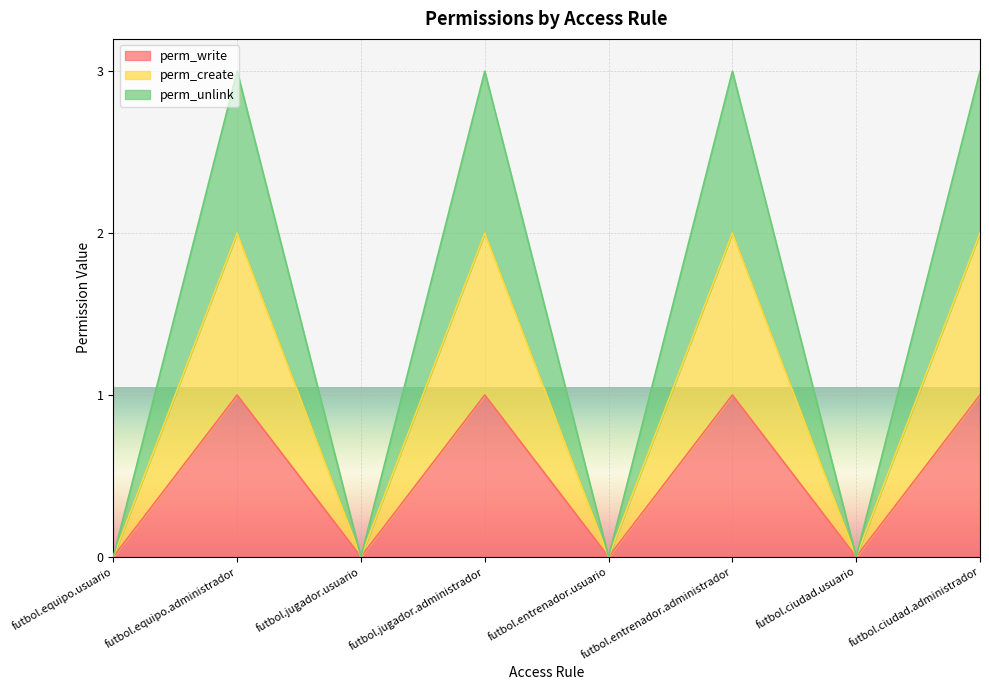

Reading left to right, list all the values displayed in this chart.

perm_write: futbol.equipo.usuario=0	futbol.equipo.administrador=1	futbol.jugador.usuario=0	futbol.jugador.administrador=1	futbol.entrenador.usuario=0	futbol.entrenador.administrador=1	futbol.ciudad.usuario=0	futbol.ciudad.administrador=1
perm_create: futbol.equipo.usuario=0	futbol.equipo.administrador=2	futbol.jugador.usuario=0	futbol.jugador.administrador=2	futbol.entrenador.usuario=0	futbol.entrenador.administrador=2	futbol.ciudad.usuario=0	futbol.ciudad.administrador=2
perm_unlink: futbol.equipo.usuario=0	futbol.equipo.administrador=3	futbol.jugador.usuario=0	futbol.jugador.administrador=3	futbol.entrenador.usuario=0	futbol.entrenador.administrador=3	futbol.ciudad.usuario=0	futbol.ciudad.administrador=3